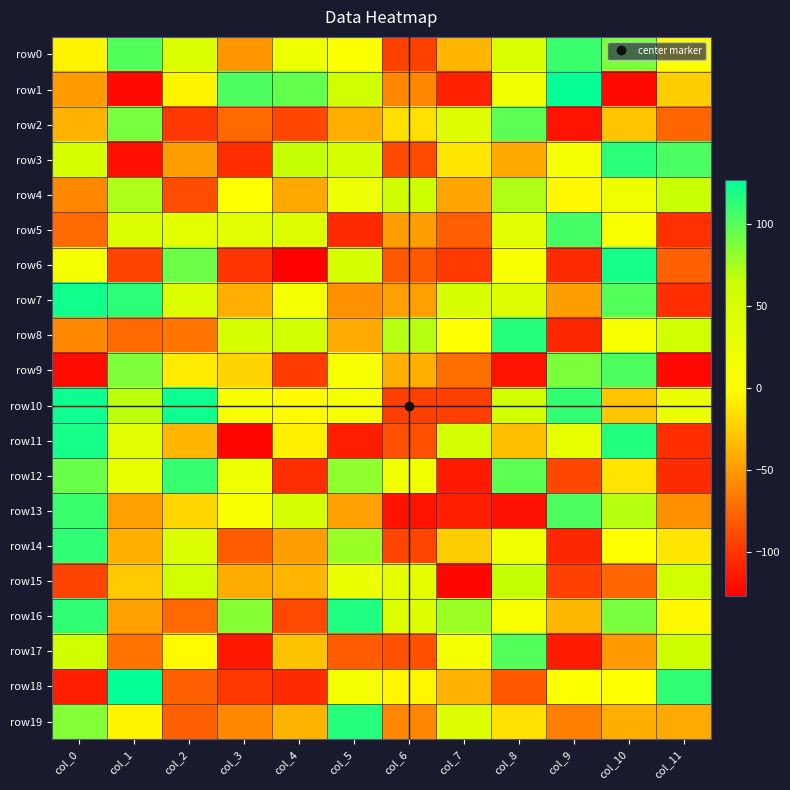

Which series has the largest total across all categories?

row10